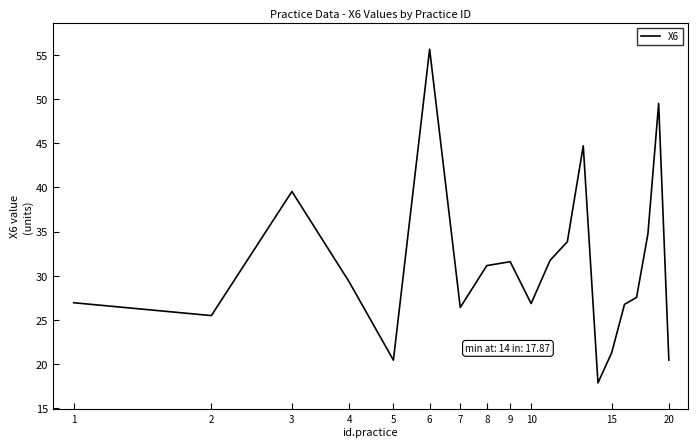

What is the minimum value shown in the chart?

17.9